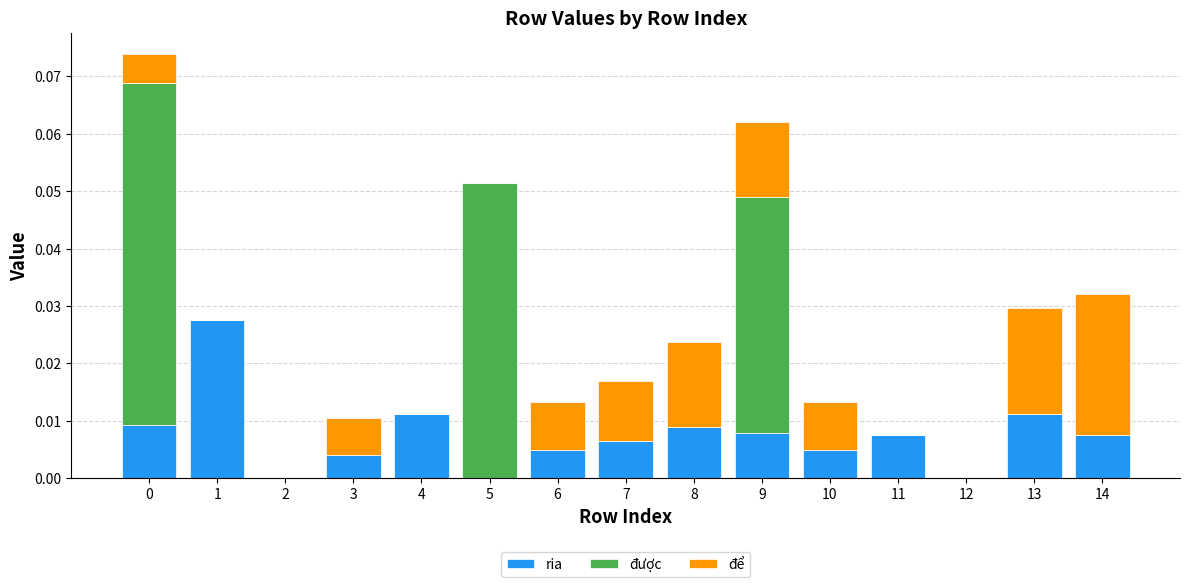

The value of ria at 6 is 0.0. True or false?

True